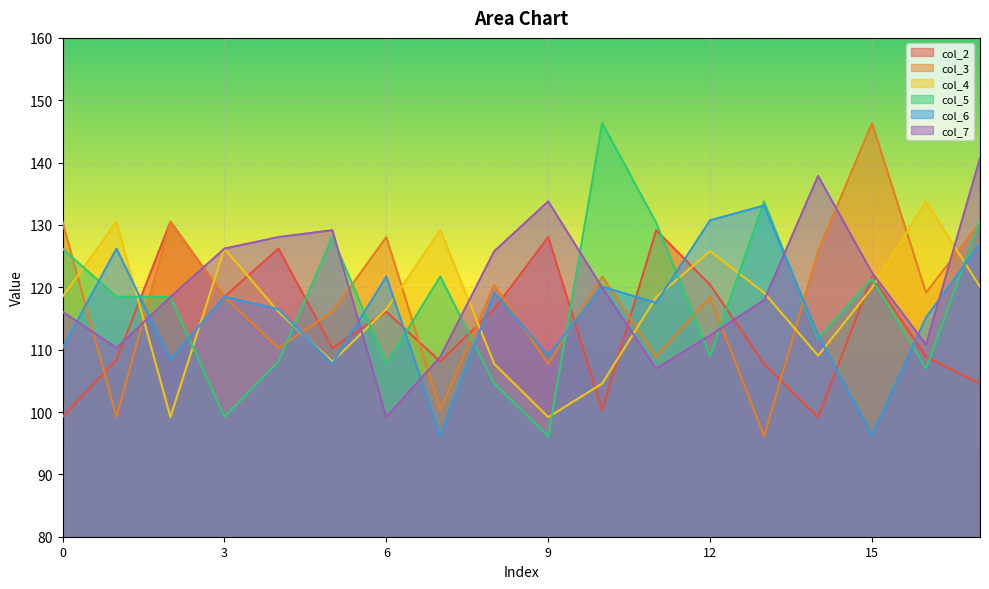

What are all the series names shown in the legend?

col_2, col_3, col_4, col_5, col_6, col_7